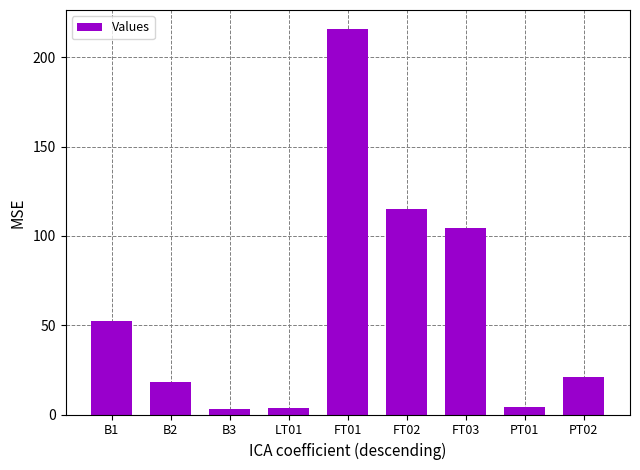

What is the difference between the maximum and minimum values?

212.4